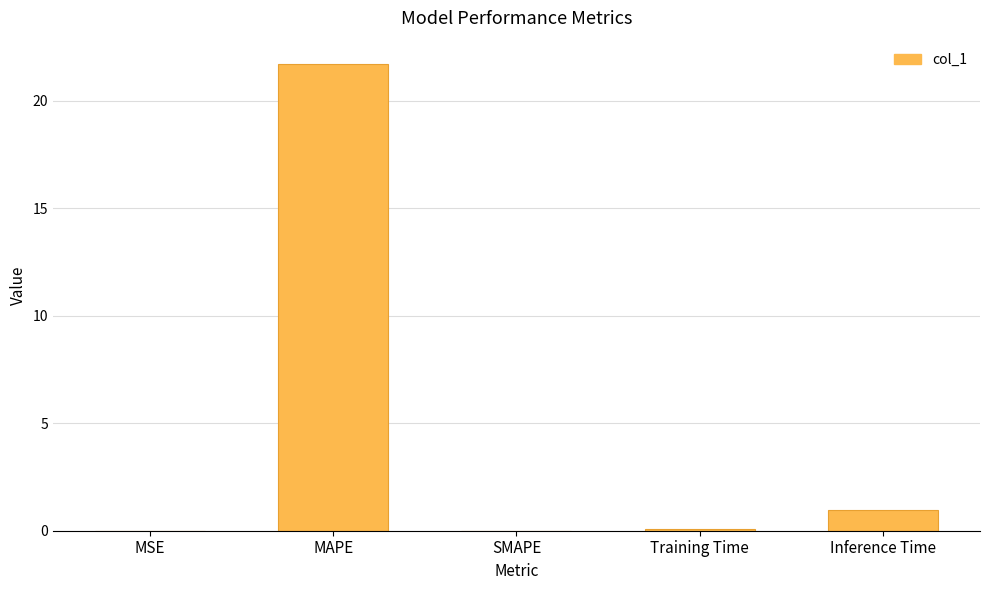

The chart shows a value of -13.4 at SMAPE. True or false?

False